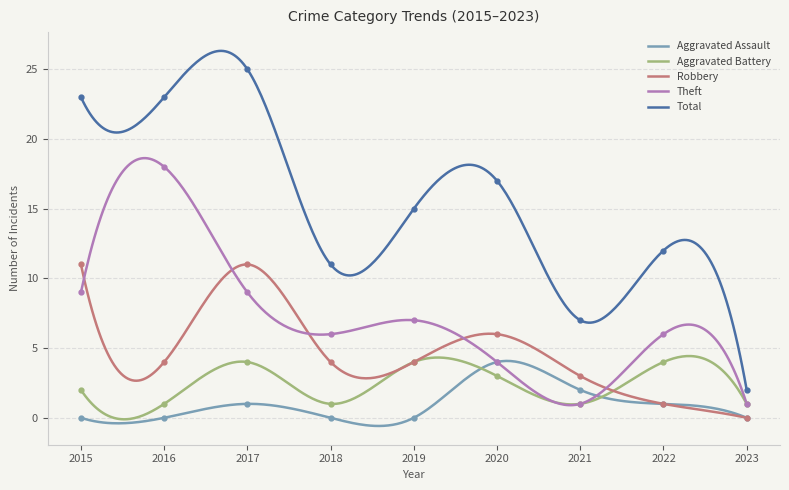

What is the highest value of the Aggravated Battery series?

4.4